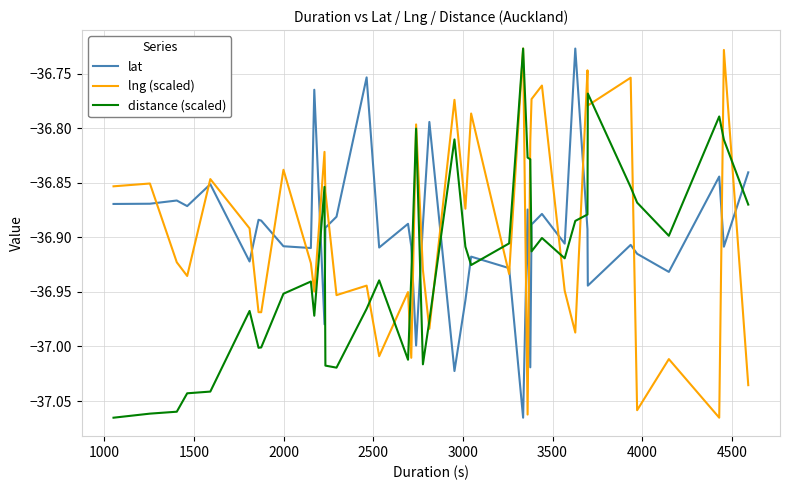

Which series ends up on top after the final intersection of lat and distance (scaled)?

lat